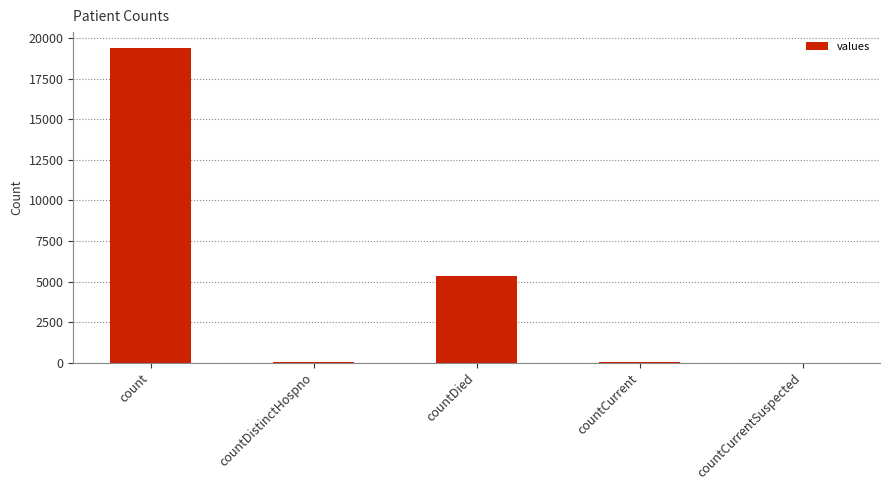

Where does the data first go above 60?

count